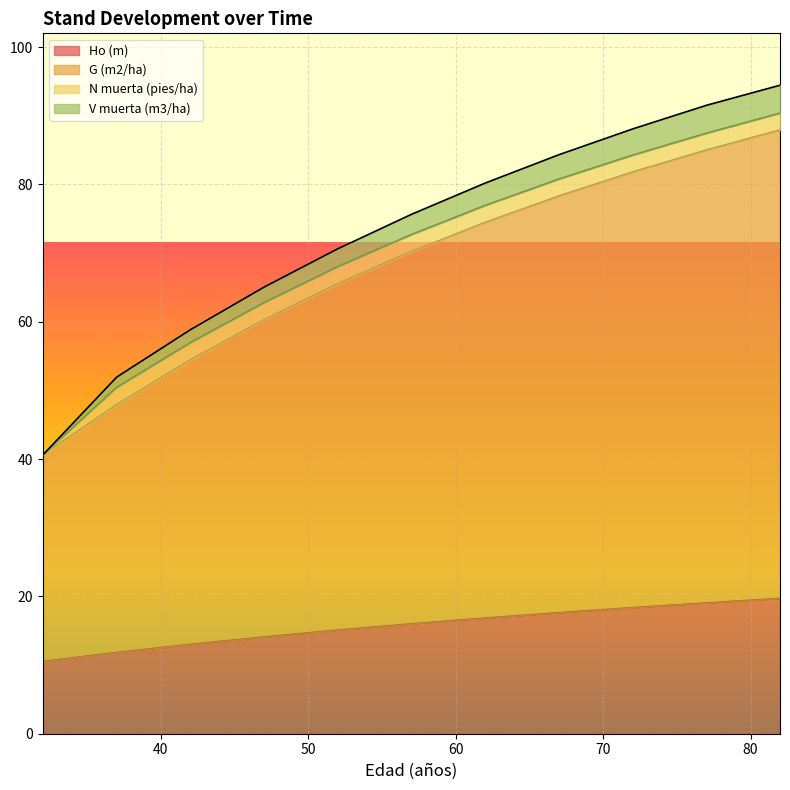

Which series has the widest spread of values?

V muerta (m3/ha)